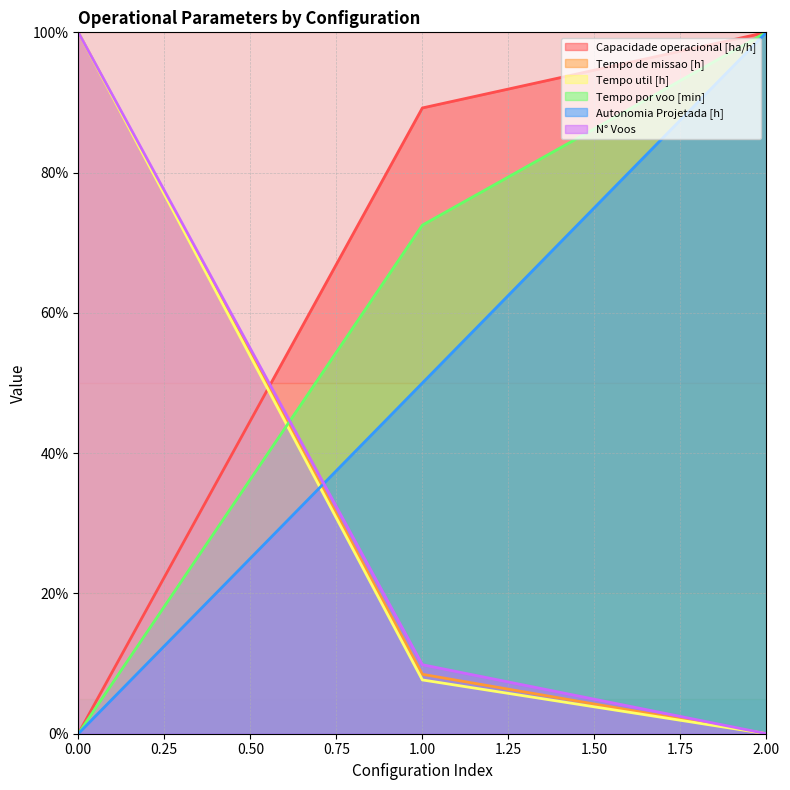

Between 1.00 and 2.00, which series saw the biggest shift?

Autonomia Projetada [h]